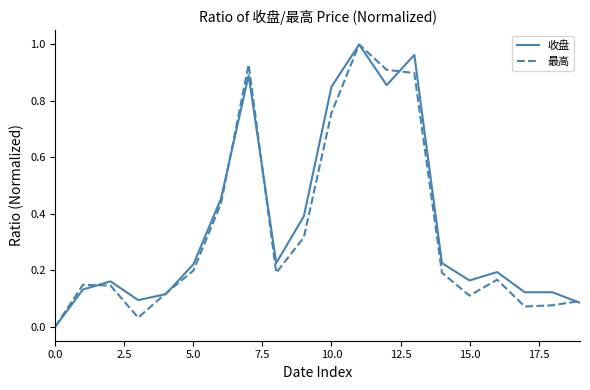

How many lines are shown in the chart?

2